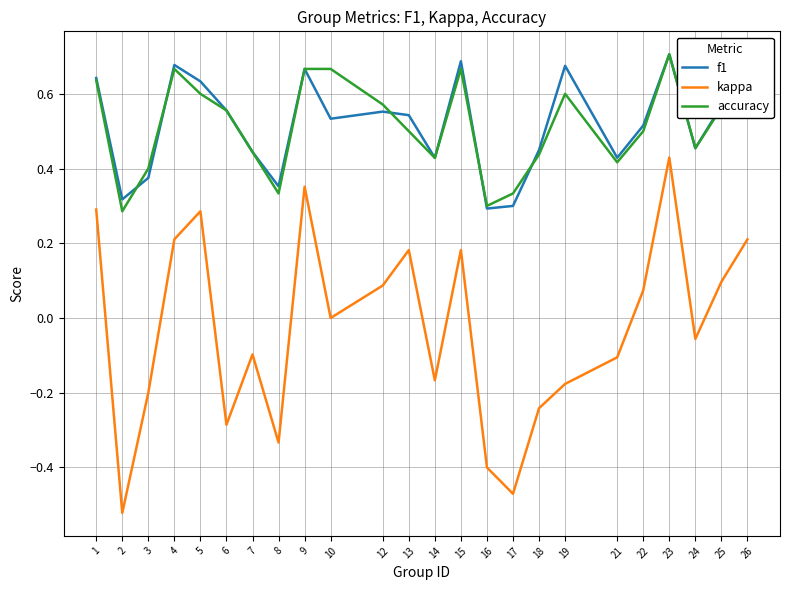

Which series has the widest spread of values?

kappa